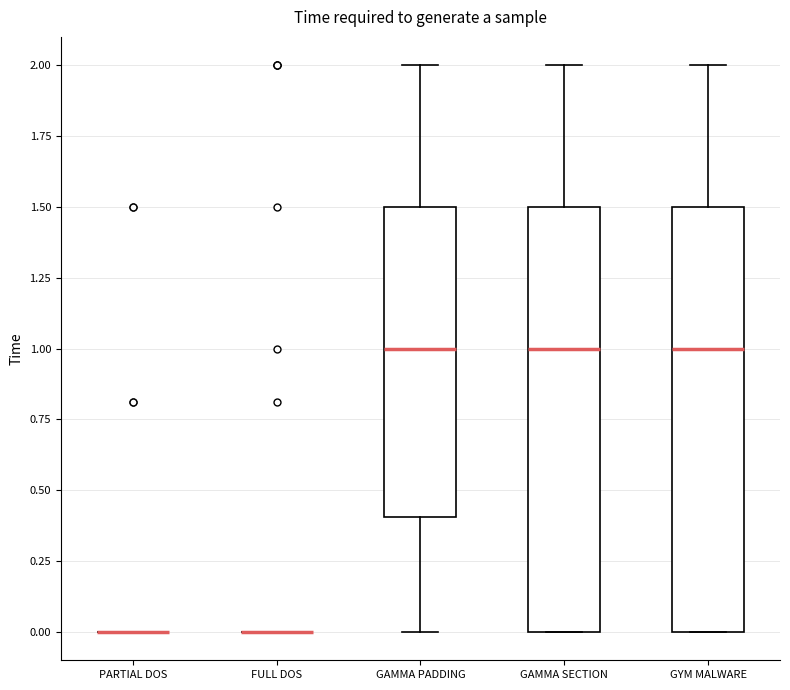

Reading left to right, transcribe this box plot: for each box, give where its median line is, the range the box spans, and where its two whiskers end, as read against the y-axis. The values are not printed on the chart, so give them approximately, as read against the axis.

PARTIAL DOS: box collapsed to a line at 0.0, whiskers 0.0 to 0.0
FULL DOS: box collapsed to a line at 0.0, whiskers 0.0 to 0.0
GAMMA PADDING: median 1.0, box 0.4 to 1.5, whiskers 0.0 to 2.0
GAMMA SECTION: median 1.0, box 0.0 to 1.5, whiskers 0.0 to 2.0
GYM MALWARE: median 1.0, box 0.0 to 1.5, whiskers 0.0 to 2.0